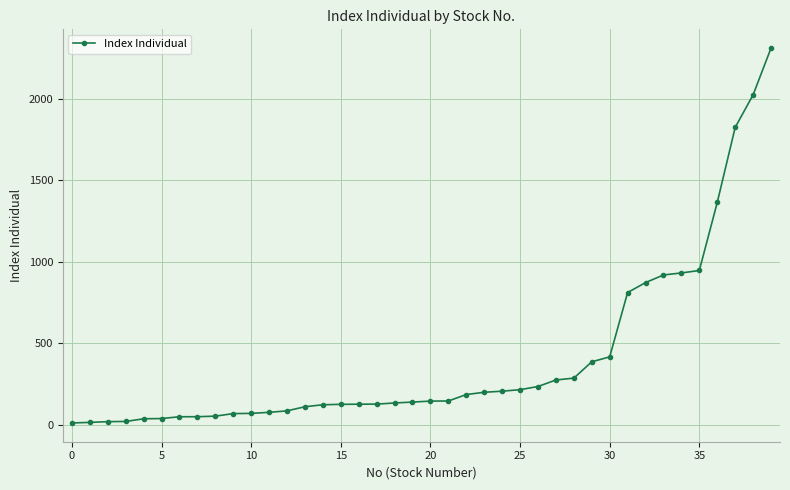

What is the value of the 27th point from the left?

234.4